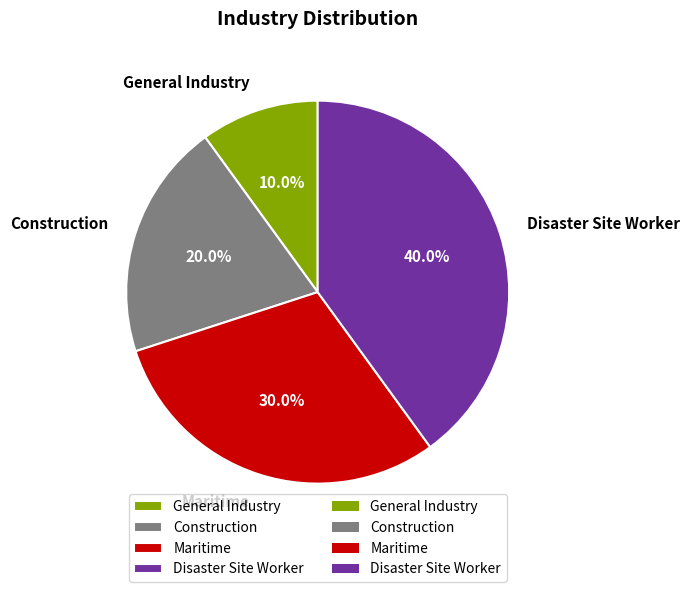

What is the ratio of the value at Maritime to the value at Construction?

1.5